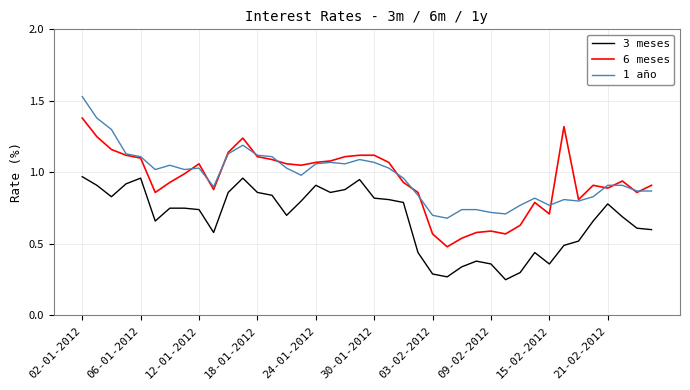

True or false: 1 año and 3 meses intersect in this chart.

False